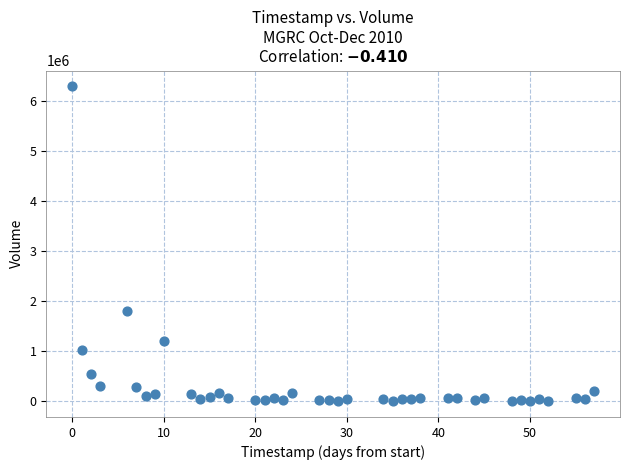

What is the range of Y values (max minus min)?

6299200